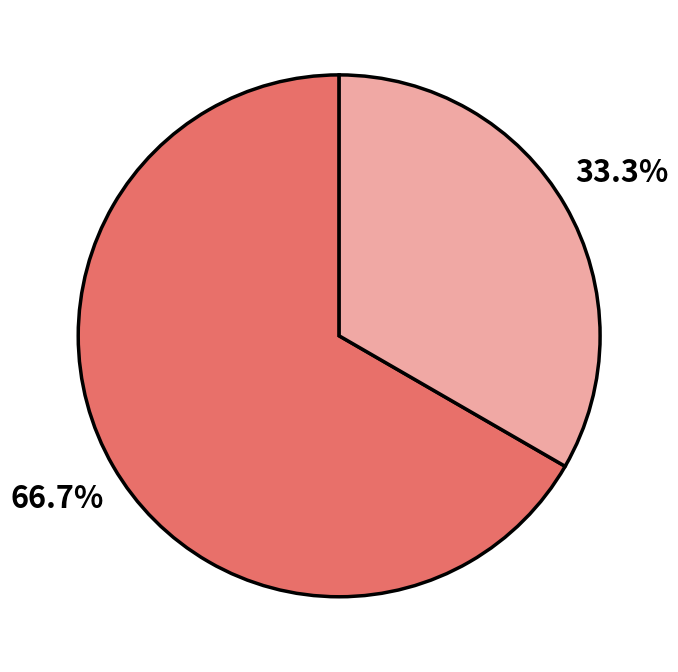

Count the number of slices in the pie.

2